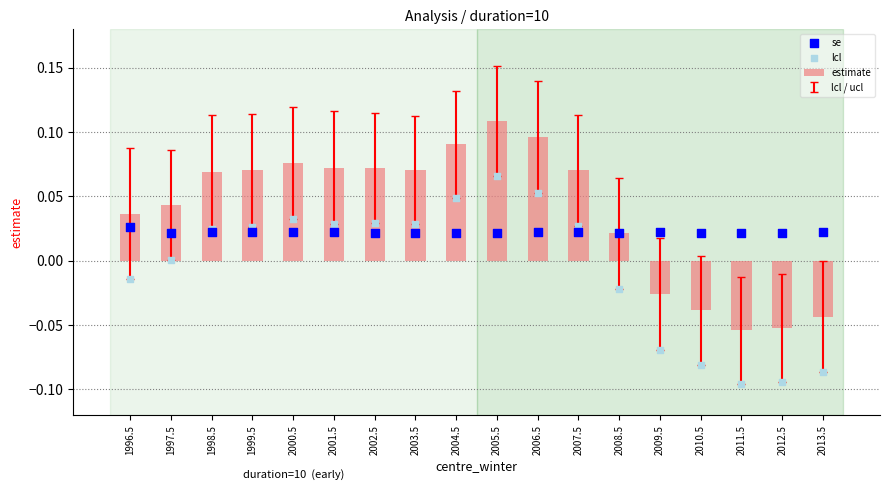

Which series has the widest spread of Y values?

estimate